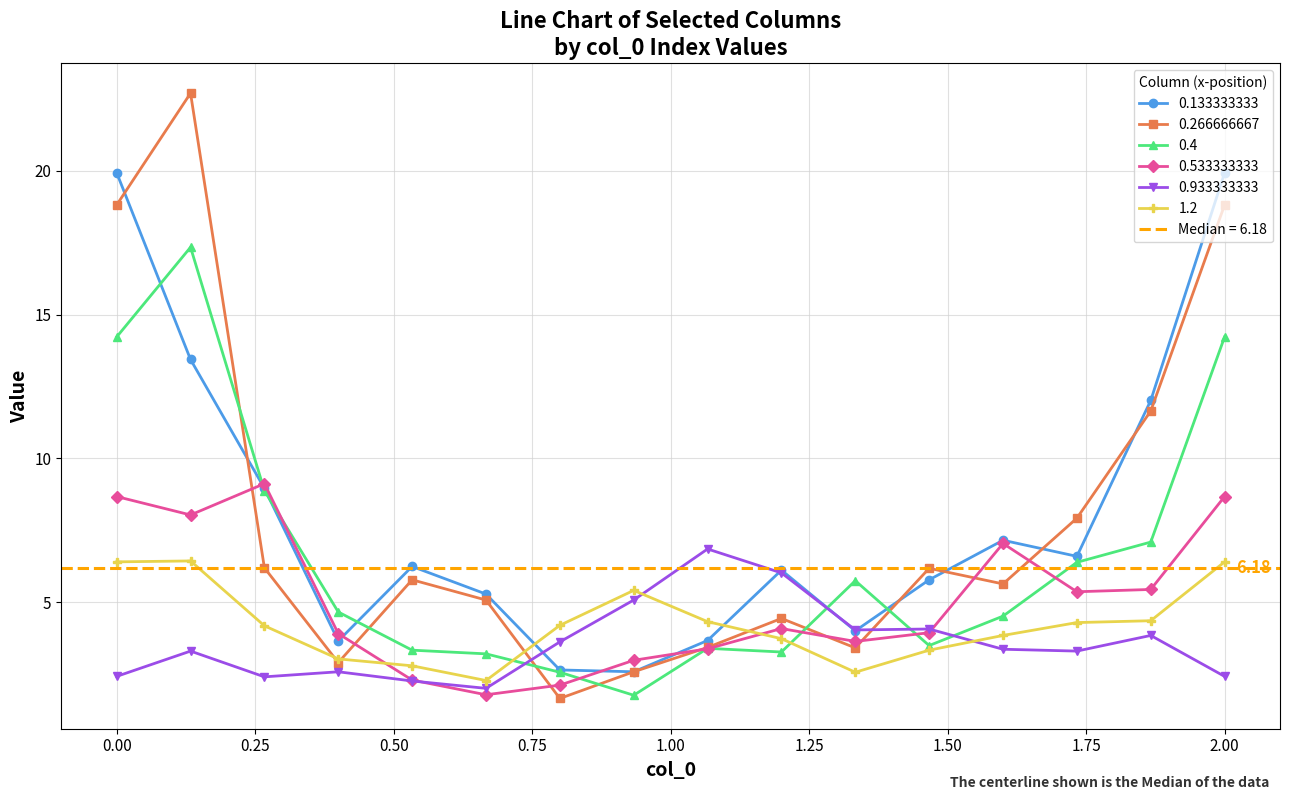

Which series has the largest total across all categories?

0.133333333